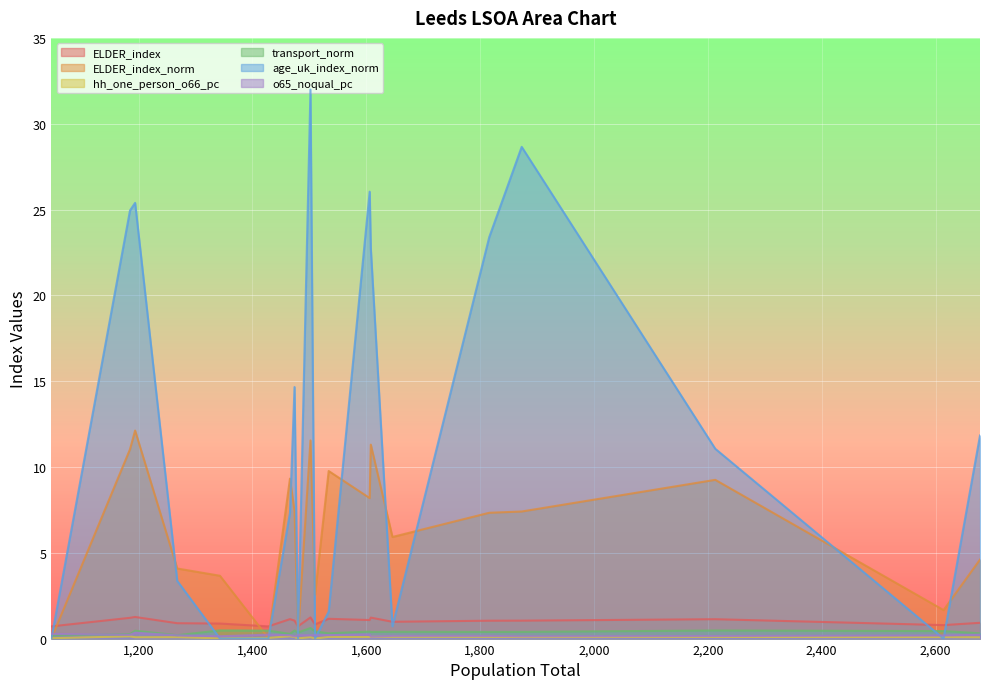

The ELDER_index series shows 0.9 at 2678. True or false?

True